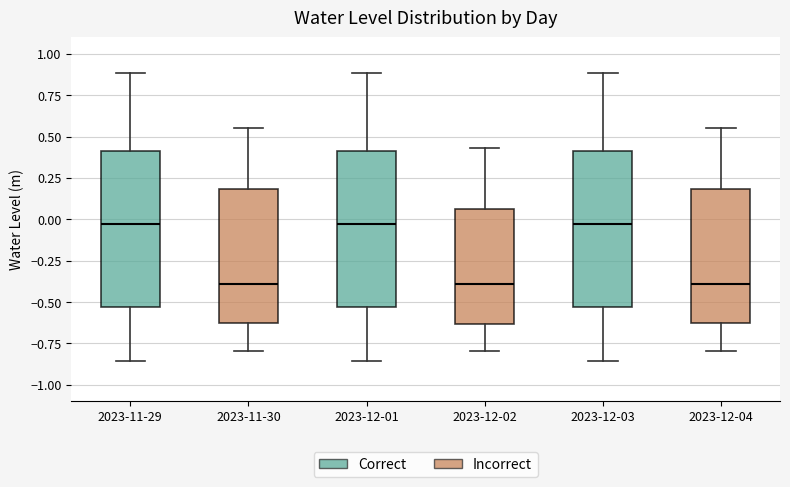

Reading left to right, transcribe this box plot: for each box, give where its median line is, the range the box spans, and where its two whiskers end, as read against the y-axis. The values are not printed on the chart, so give them approximately, as read against the axis.

2023-11-29: median -0.05, box -0.55 to 0.40, whiskers -0.85 to 0.90
2023-11-30: median -0.40, box -0.65 to 0.20, whiskers -0.80 to 0.55
2023-12-01: median -0.05, box -0.55 to 0.40, whiskers -0.85 to 0.90
2023-12-02: median -0.40, box -0.65 to 0.05, whiskers -0.80 to 0.45
2023-12-03: median -0.05, box -0.55 to 0.40, whiskers -0.85 to 0.90
2023-12-04: median -0.40, box -0.65 to 0.20, whiskers -0.80 to 0.55